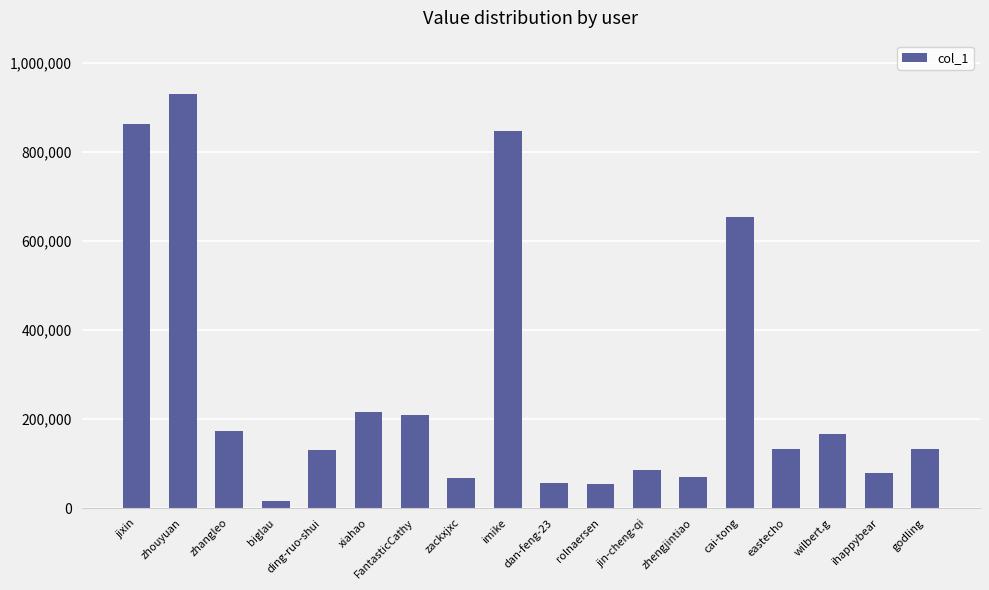

Are the bars horizontal?

No